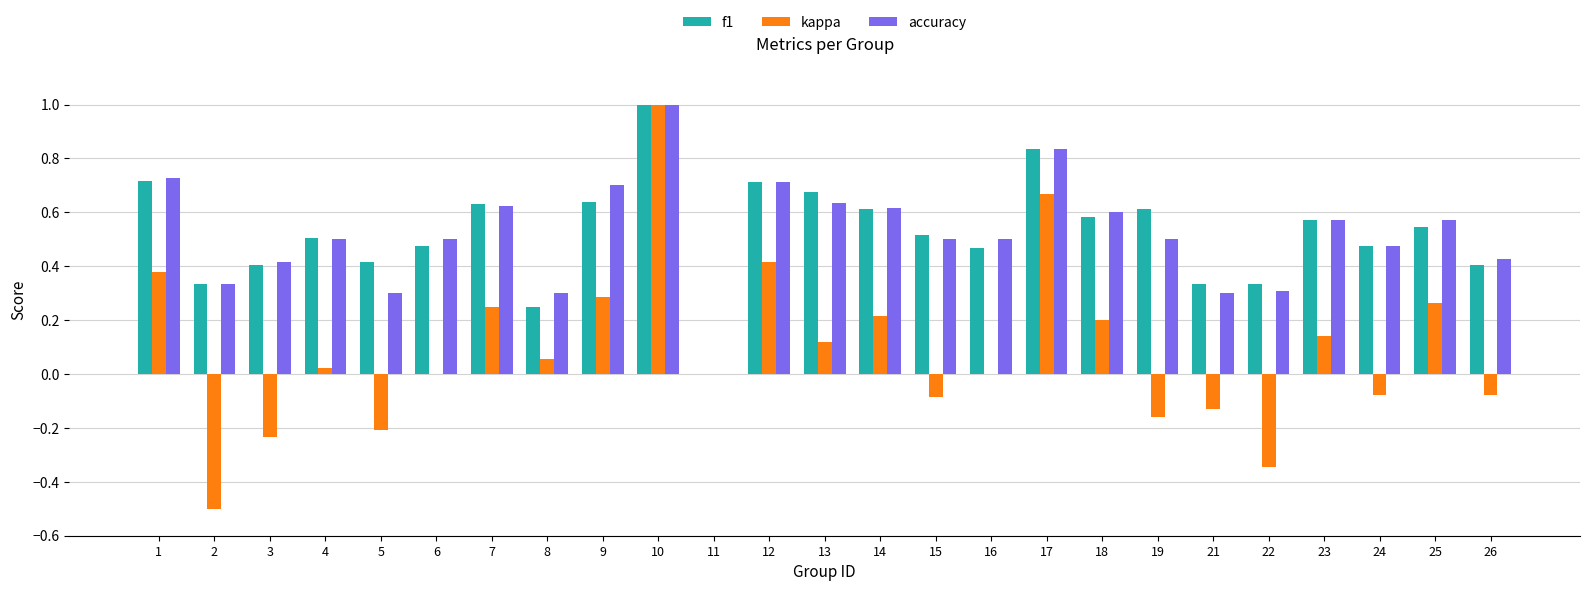

True or false: kappa has a value of -0.7 at 2.

False